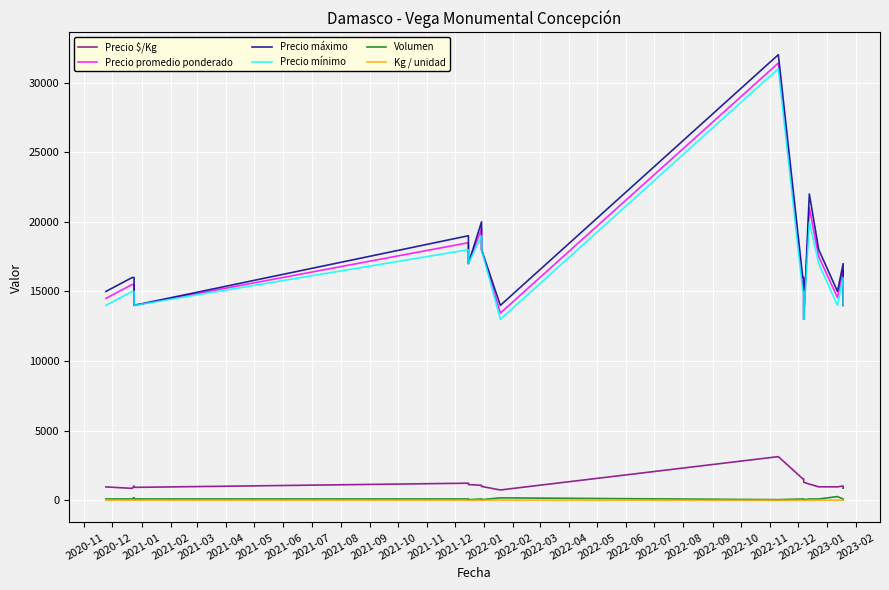

What is the total value across all series at 2021-02?

43048